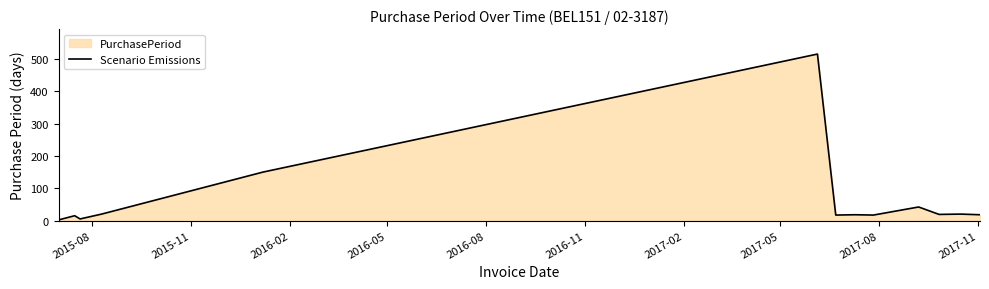

Reading left to right, list all the values displayed in this chart.

2	15	5	20	150	515	17	18	17	42	19	20	18